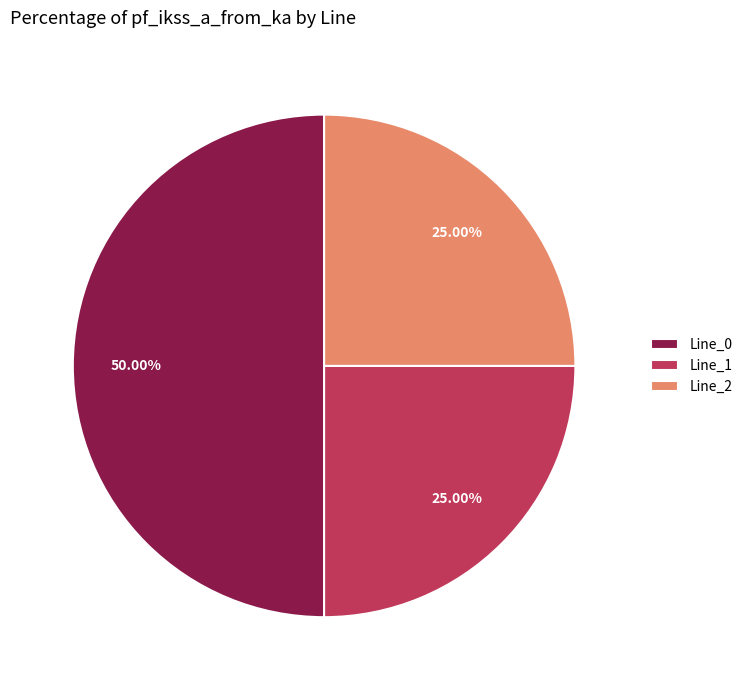

Does Line_2 represent more than half of the total?

No